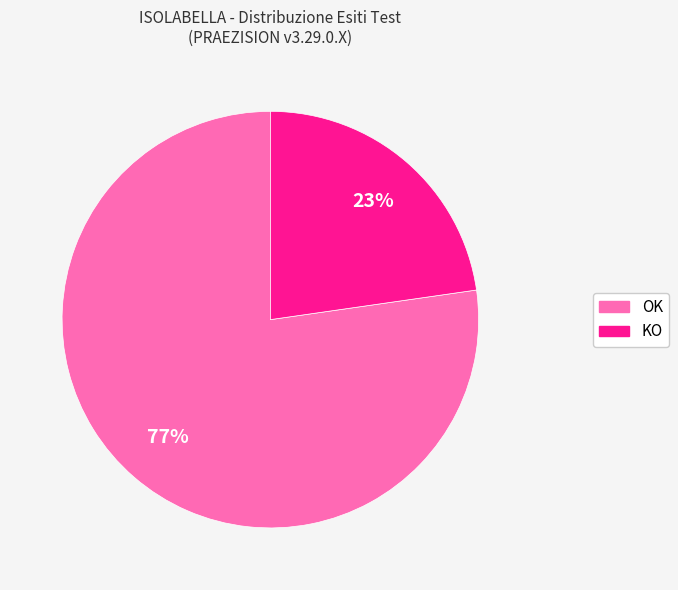

What percentage is the KO slice, to the nearest percent?

23%